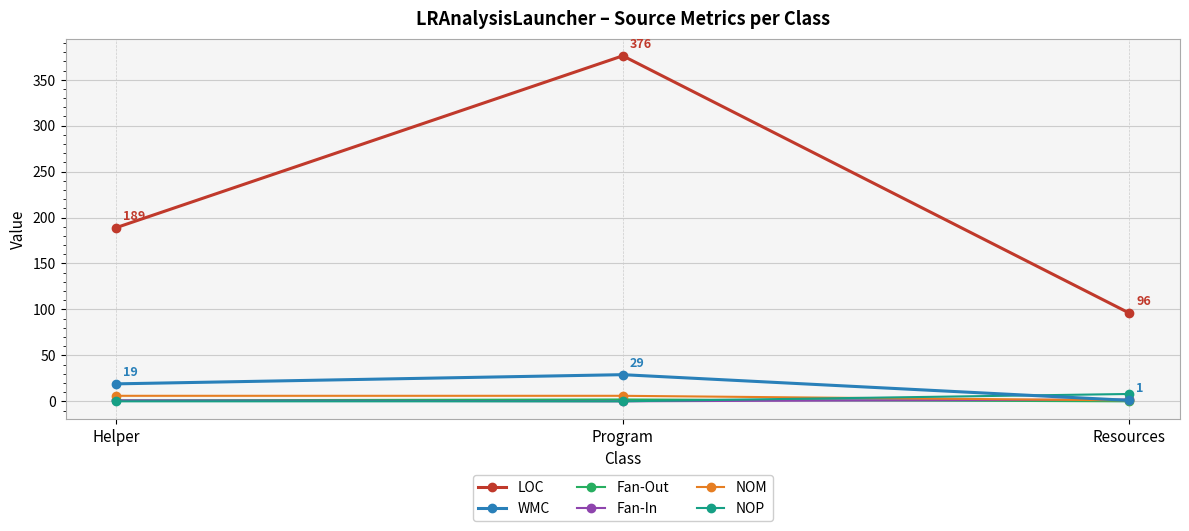

The WMC series shows 19 at Helper. True or false?

True